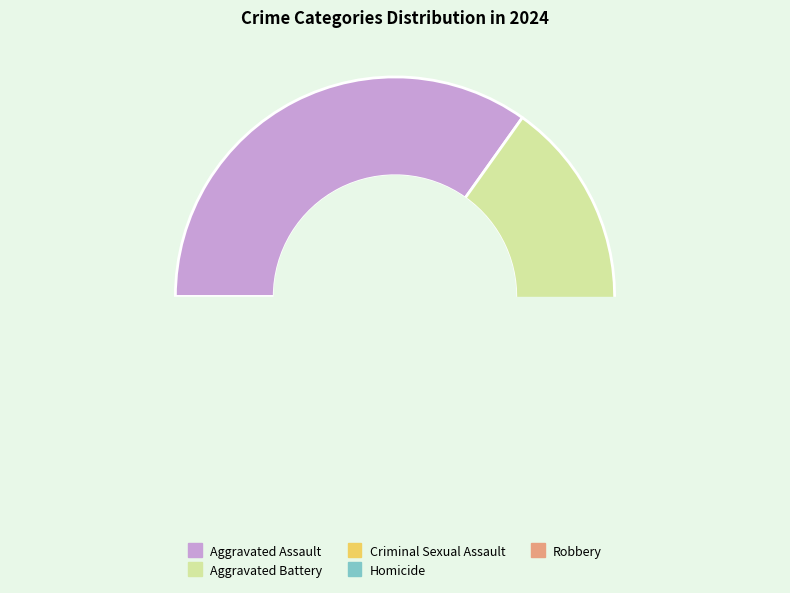

What is the smallest slice in the pie chart?

Homicide